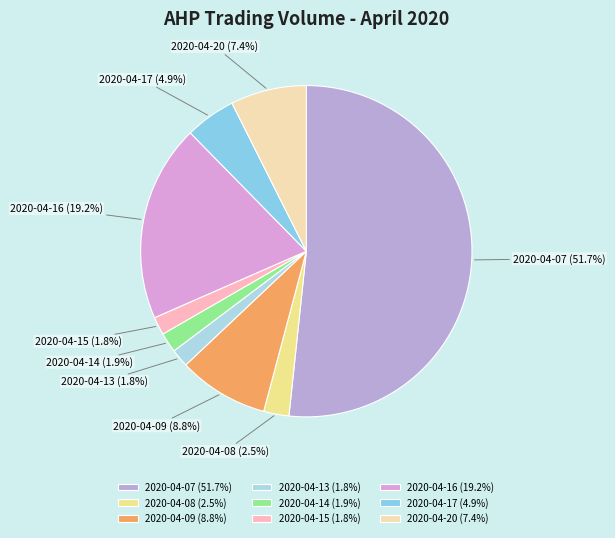

Which slice is the largest?

2020-04-07